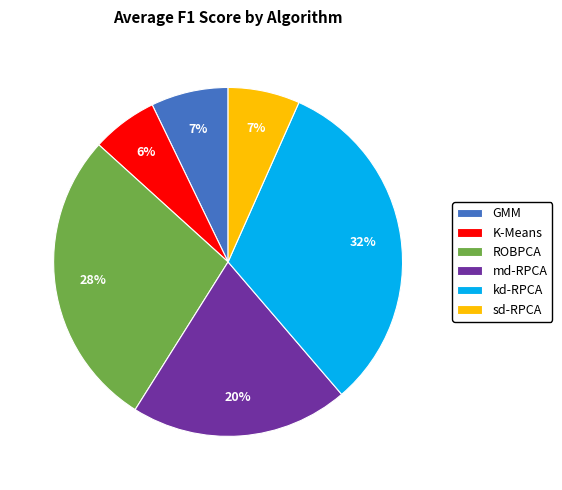

Count the number of slices in the pie.

6